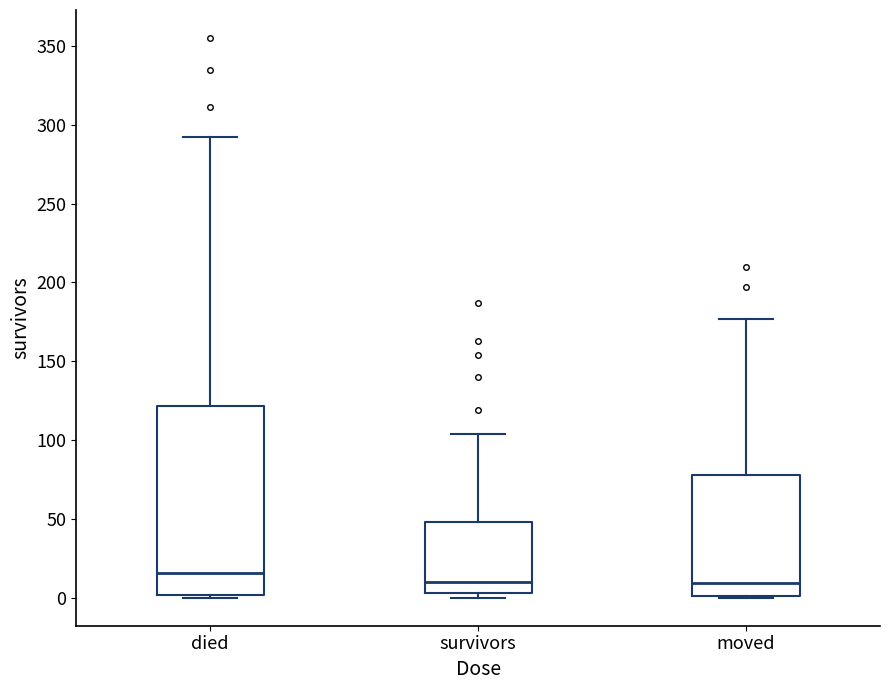

Reading left to right, read every box against the y-axis: the position of its median line, the range the box covers, and the ends of its whiskers. The values are not printed on the chart, so give them approximately, as read against the axis.

died: median 15, box 0 to 120, whiskers 0 to 290
survivors: median 10, box 5 to 50, whiskers 0 to 105
moved: median 10, box 0 to 80, whiskers 0 to 175